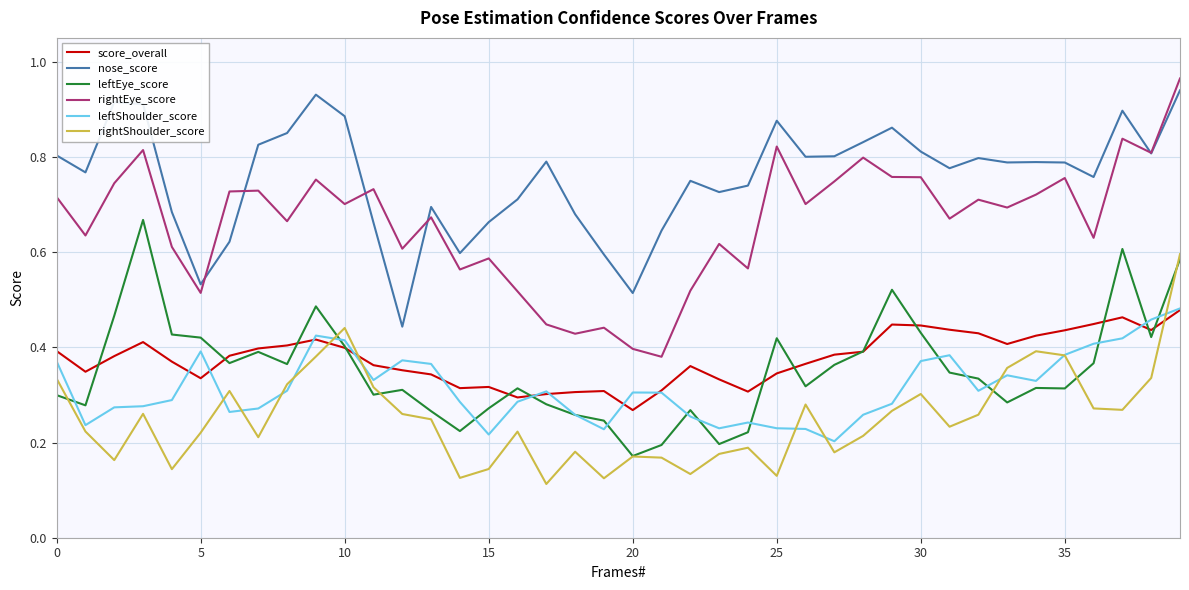

Which series has the widest spread of values?

rightEye_score